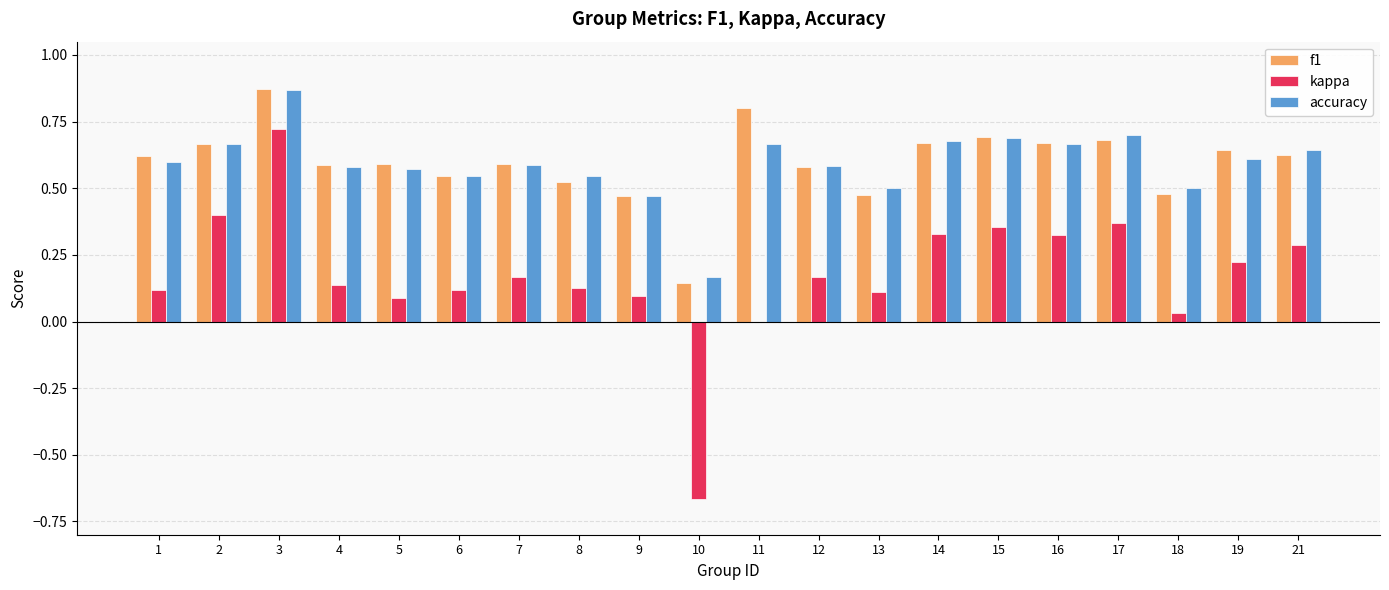

How many groups of bars are there?

20